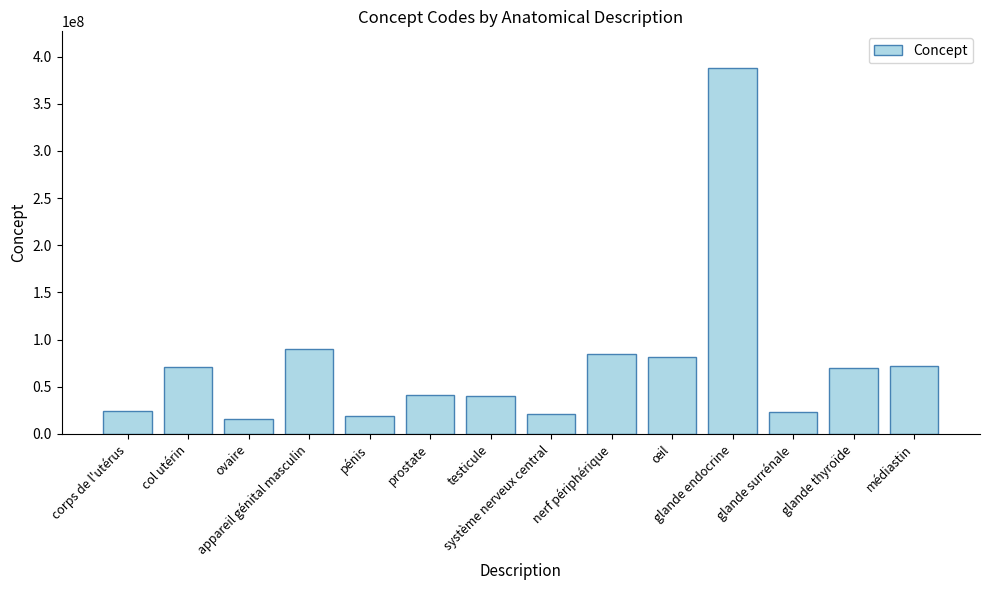

What is the minimum value shown in the chart?

15497006